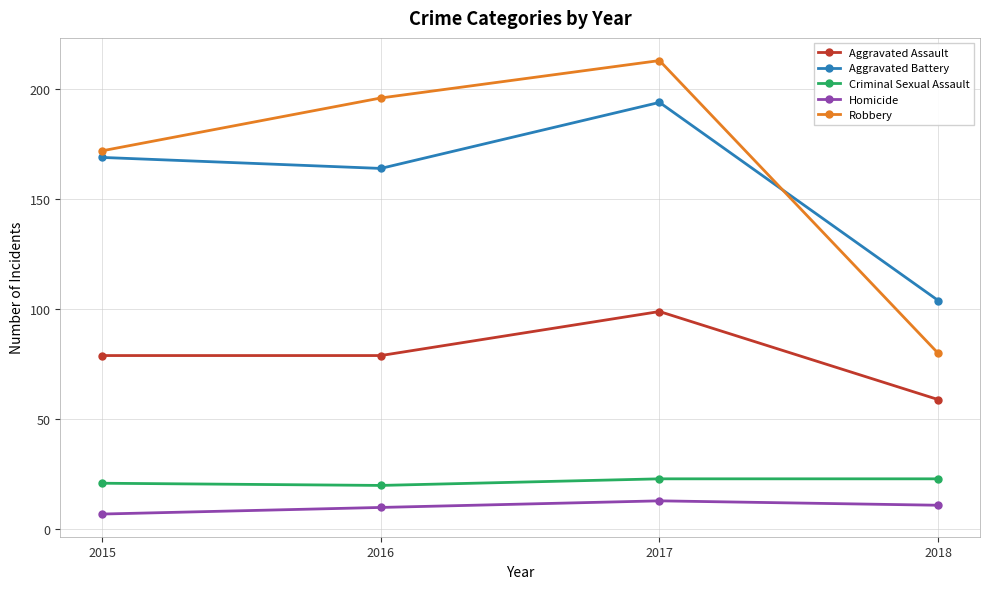

What is the value of the Robbery point at the 4th from the left?

80